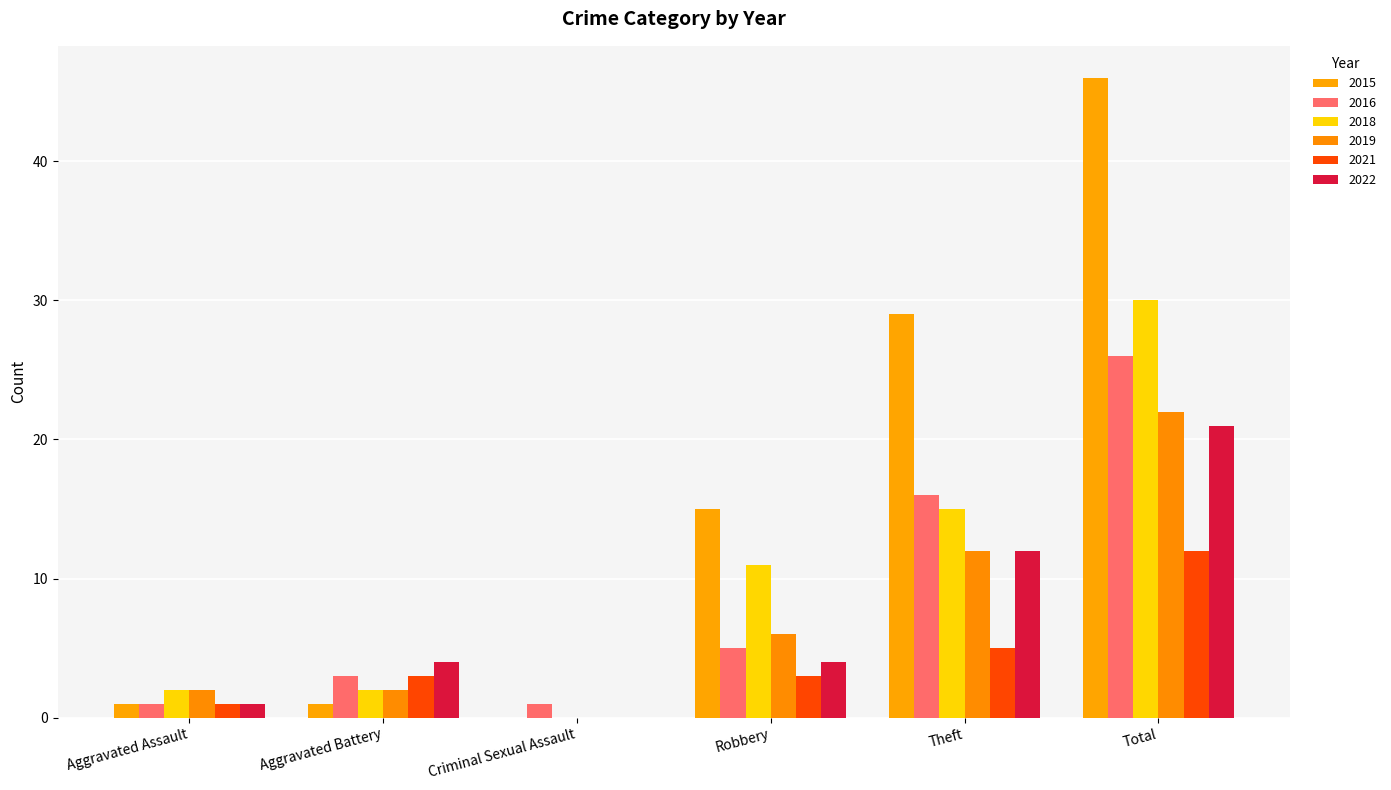

Are the bars grouped side by side (vs. stacked)?

Yes